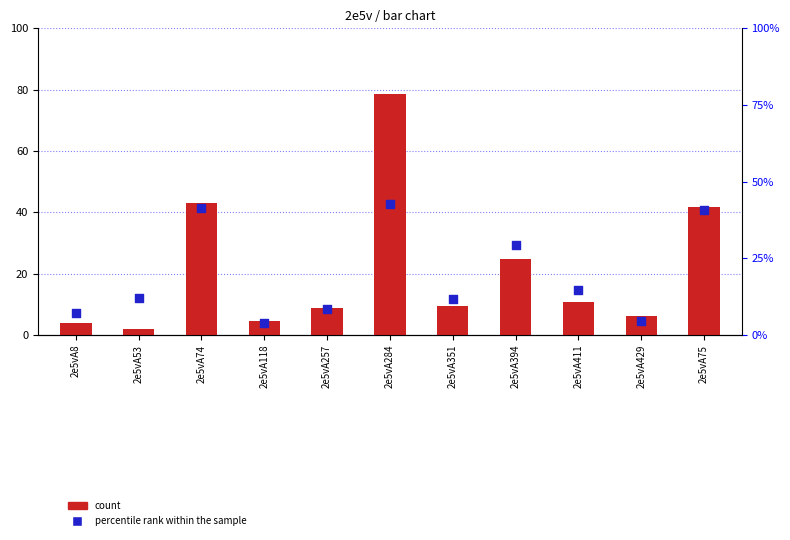

What is the total value across all series at 2e5vA53?

14.1